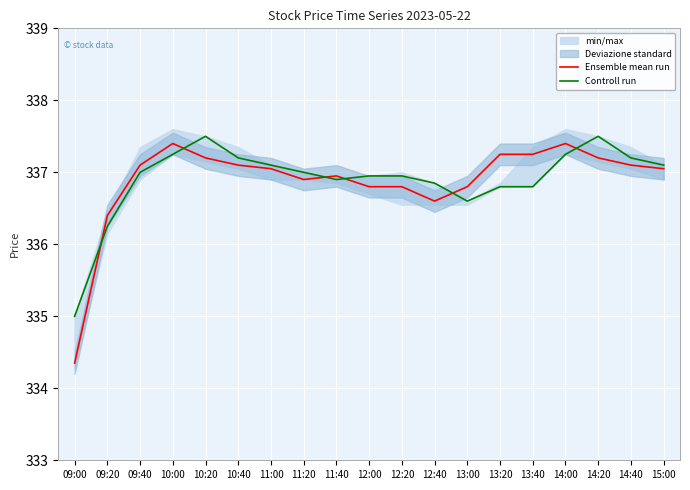

What is the value of the Controll run point at the 1st from the left?

335.0